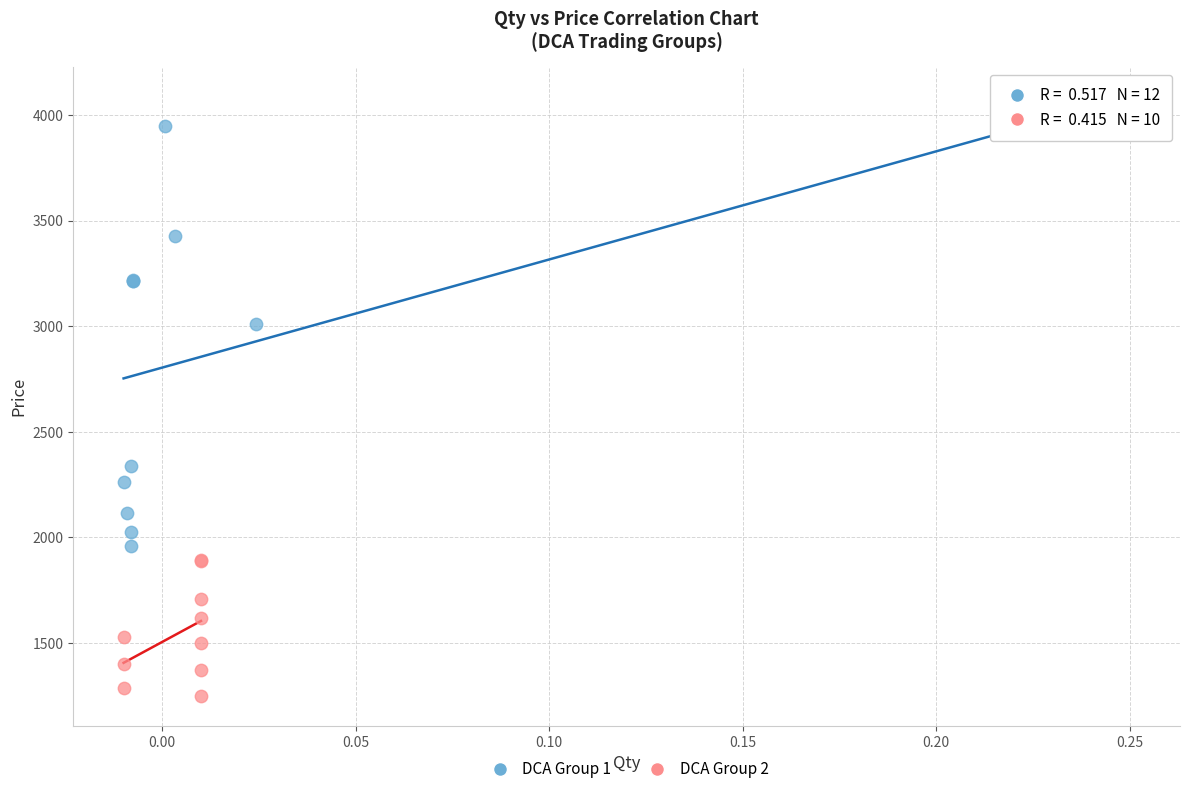

Which series contains the highest Y value?

DCA Group 1